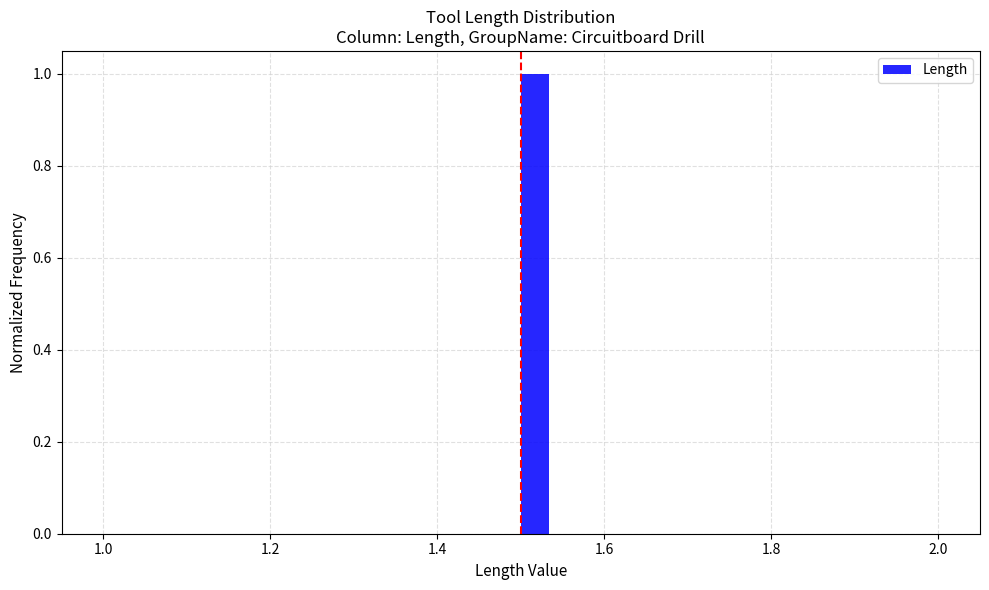

Around what value on the x-axis is the tallest bar? Give the approximate position of its centre, as read against the axis.

1.52